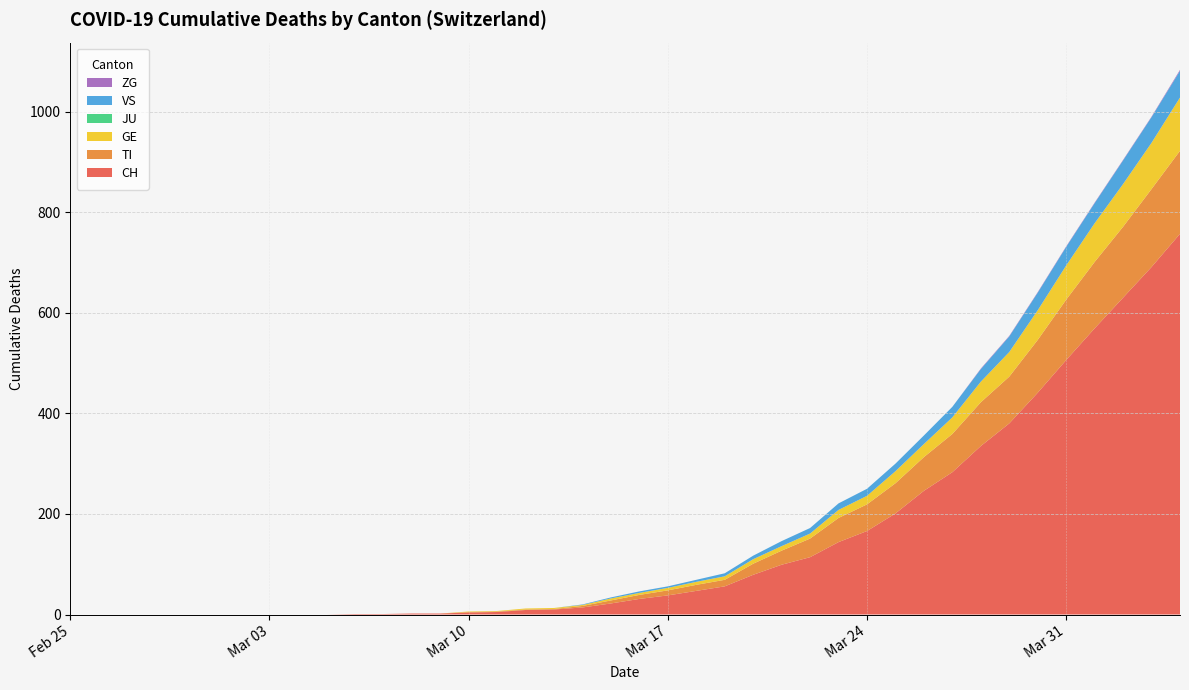

Reading left to right, transcribe all the data shown in this chart.

CH: 0	0	0	0	0	0	0	0	0	0	1	1	2	2	4	5	9	10	14	22	31	38	47	56	79	99	114	144	166	201	246	283	335	380	441	506	569	630	691	757
TI: 0	0	0	0	0	0	0	0	0	0	0	0	0	0	1	1	1	1	3	6	8	10	12	13	22	28	37	48	53	60	67	76	87	93	105	120	132	141	155	165
GE: 0	0	0	0	0	0	0	0	0	0	0	0	0	0	1	1	2	2	2	4	4	5	6	7	9	9	10	16	17	24	26	33	41	49	59	68	77	85	92	106
JU: 0	0	0	0	0	0	0	0	0	0	0	0	0	0	0	0	0	0	0	0	0	0	0	0	0	0	0	0	0	0	0	0	0	0	0	0	0	0	0	0
VS: 0	0	0	0	0	0	0	0	0	0	0	0	0	0	0	0	0	0	1	2	3	3	4	6	7	10	11	13	14	15	17	21	25	31	35	37	40	47	51	53
ZG: 0	0	0	0	0	0	0	0	0	0	0	0	0	0	0	0	0	0	0	0	0	0	0	0	0	0	0	0	0	0	0	0	1	1	1	1	1	1	1	2